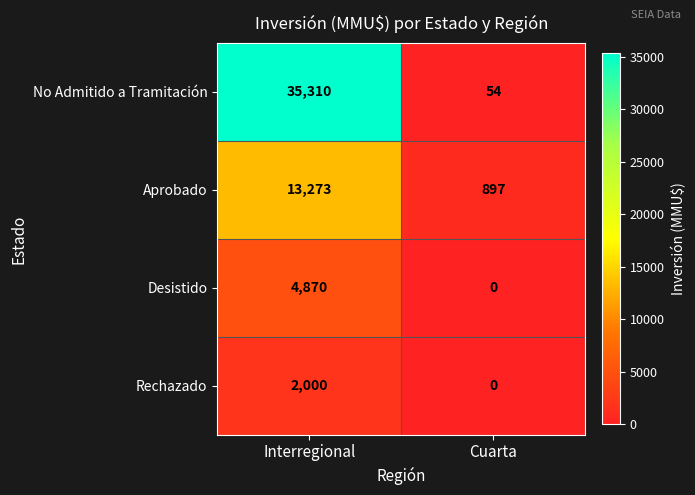

True or false: Rechazado has a value of 2000 at Interregional.

True